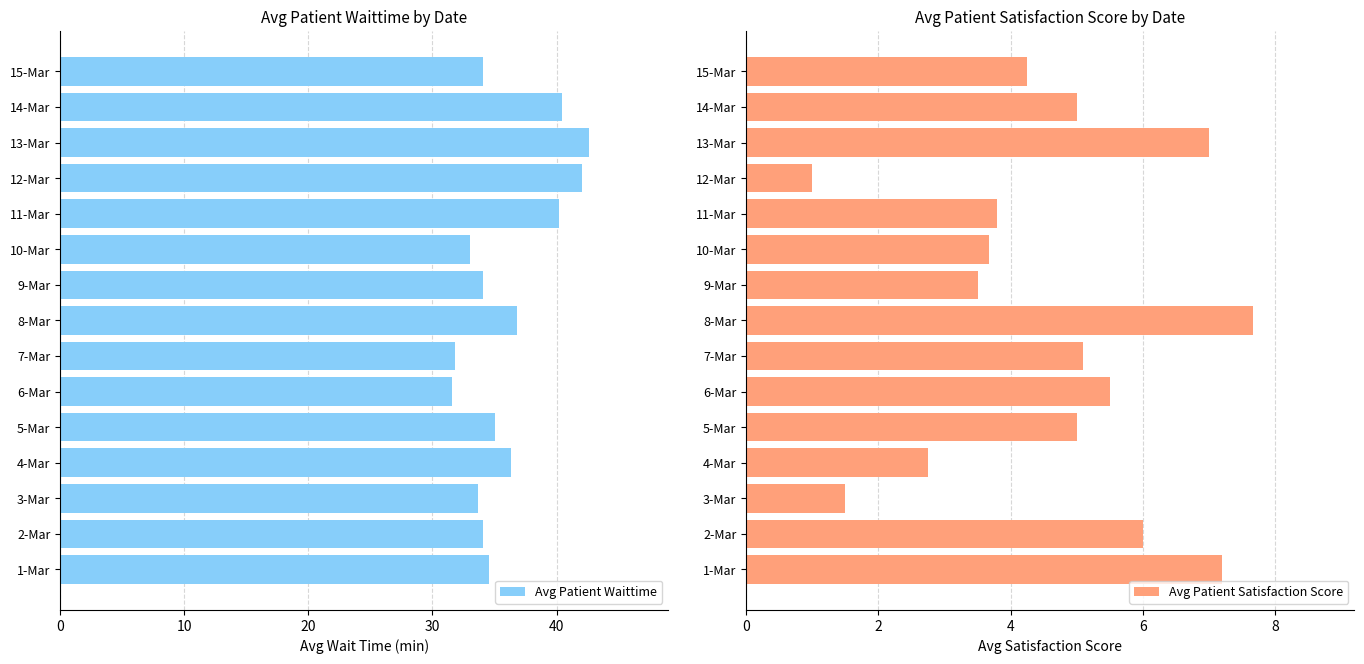

The Avg Patient Satisfaction Score series shows 13.6 at 8-Mar. True or false?

False